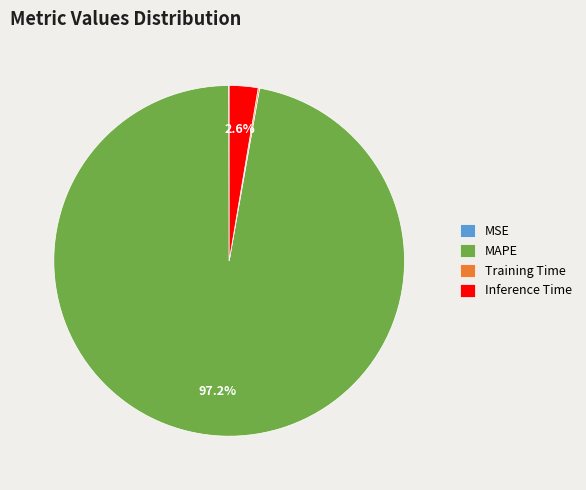

To the nearest percent, what percentage of the pie is MAPE?

97%